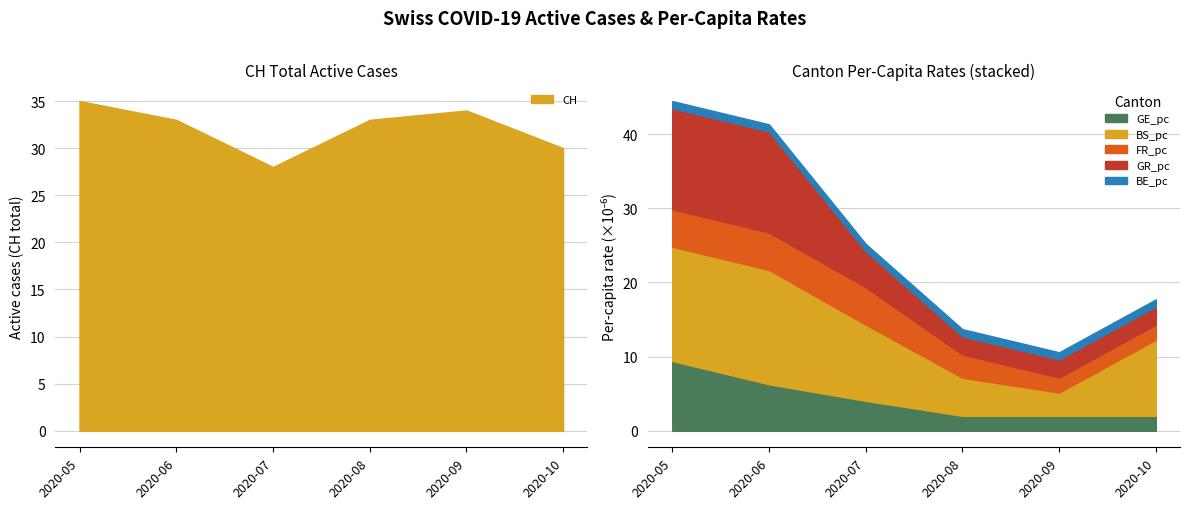

The BS_pc series shows 0.0 at 2020-09. True or false?

False